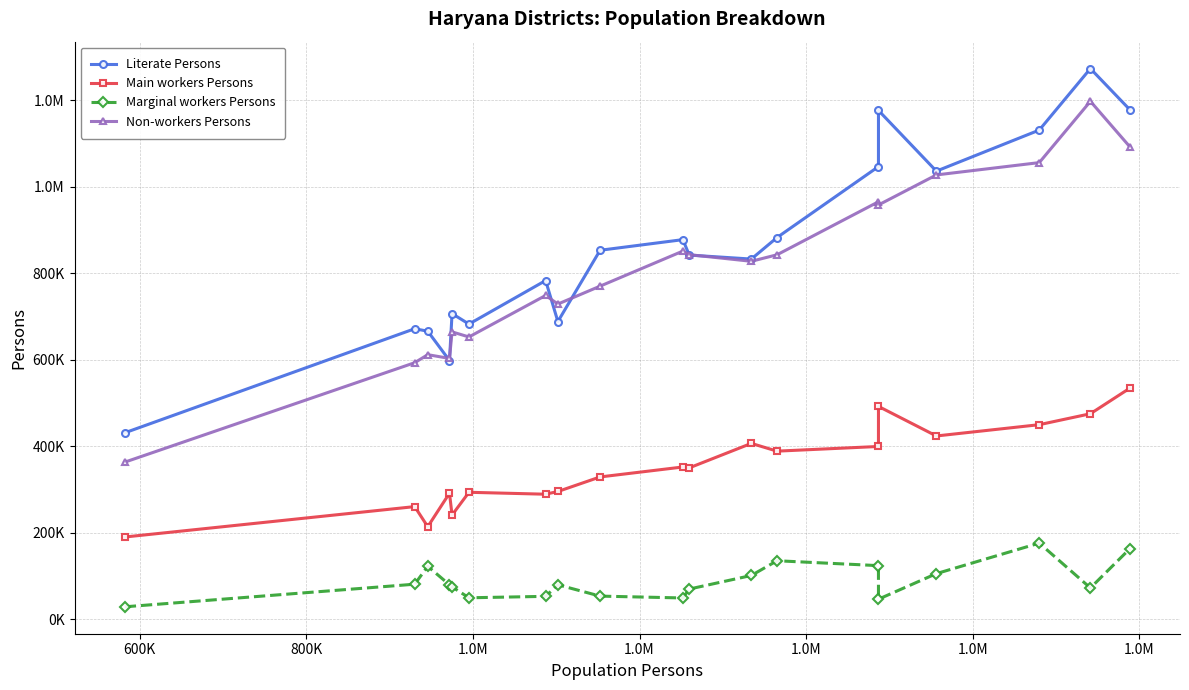

Is this an area chart (filled region under the line)?

No